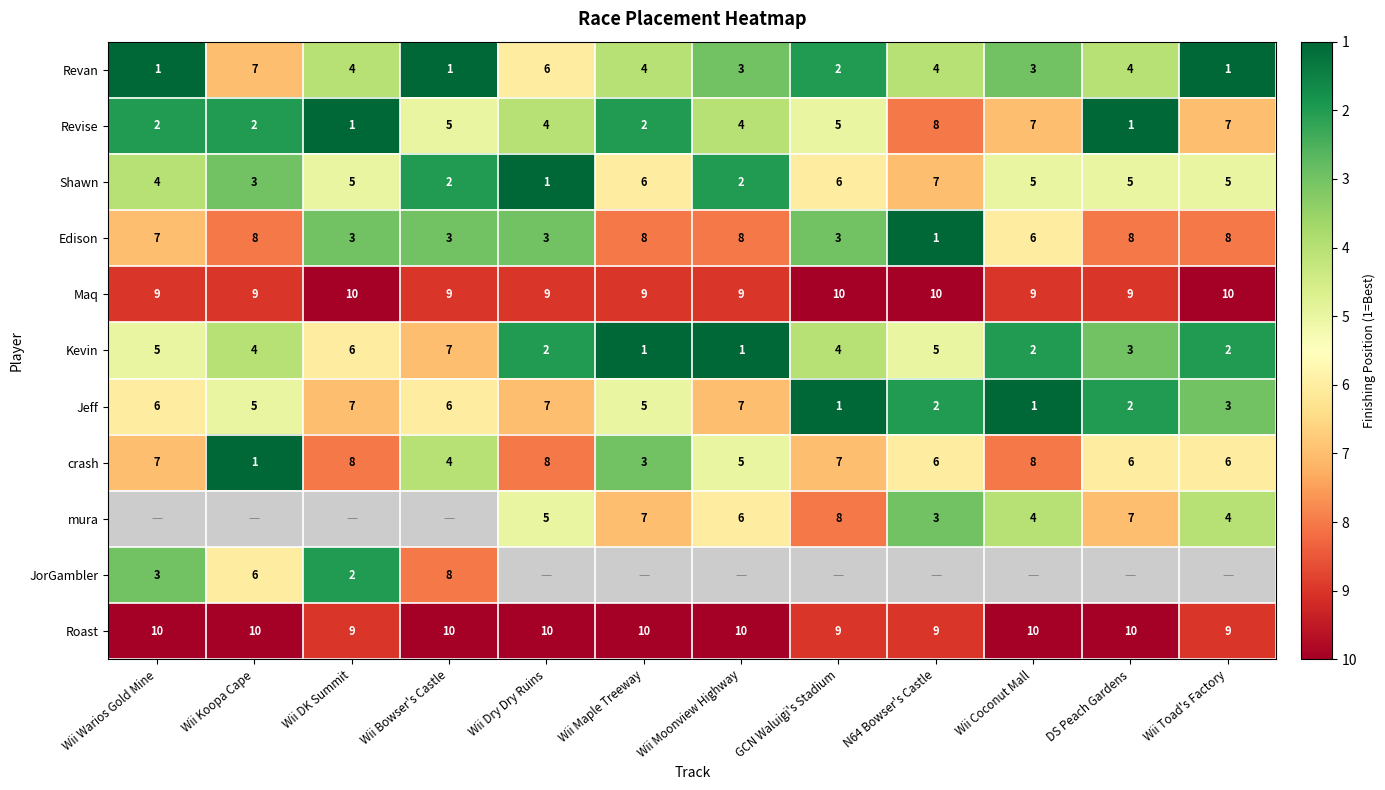

What is the minimum value shown in the chart?

-1